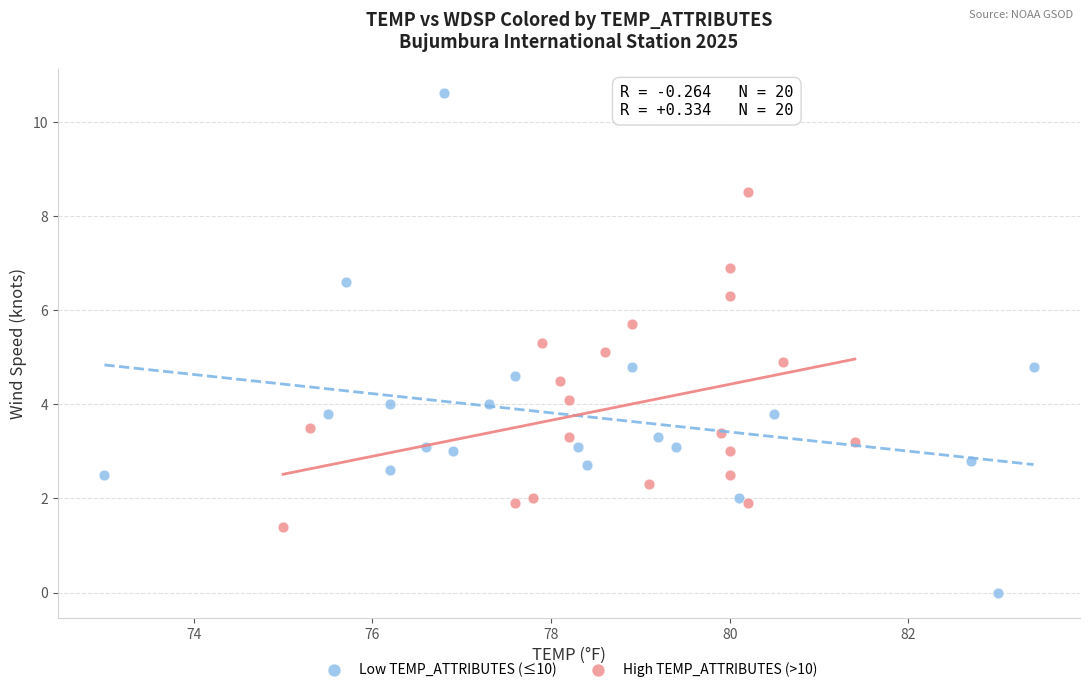

Which series reaches the maximum Y coordinate?

Low TEMP_ATTRIBUTES (≤10)